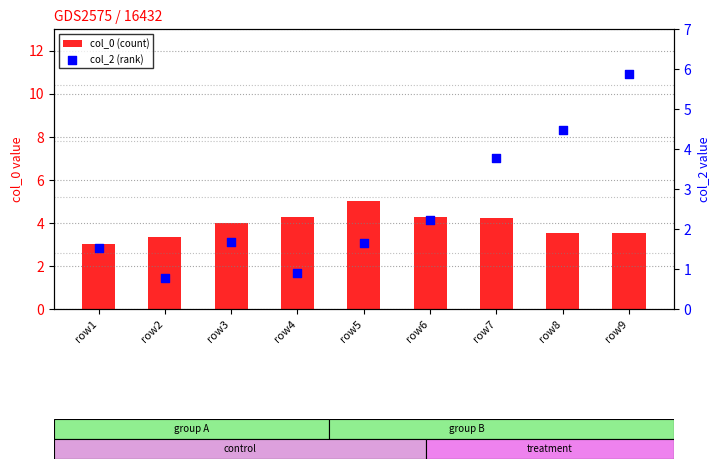

Which series has the largest total across all categories?

col_0 (count)